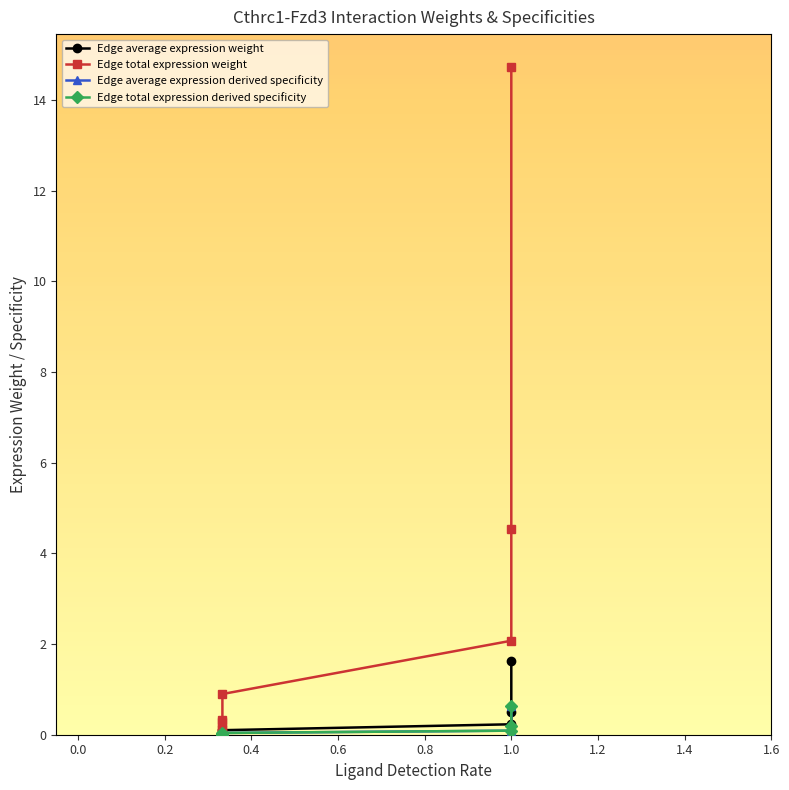

What is the difference between the highest and lowest values at 0.4?

0.3